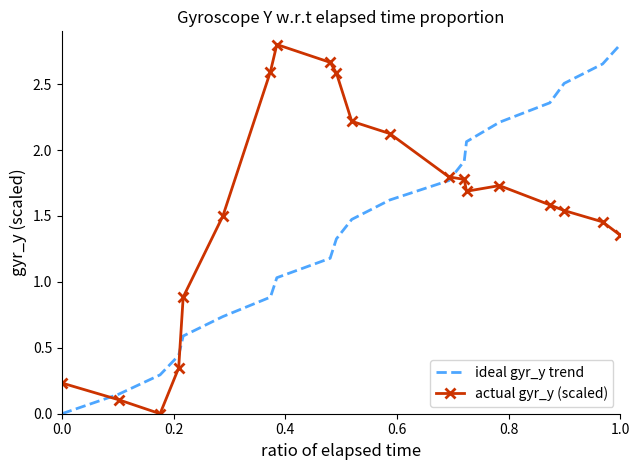

Rank the series by their average value, from highest to lowest.

actual gyr_y (scaled), ideal gyr_y trend